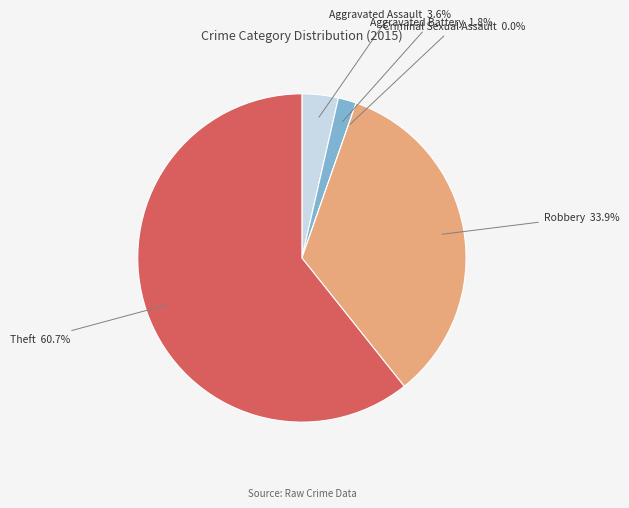

To the nearest percent, what percentage of the pie is Robbery?

34%